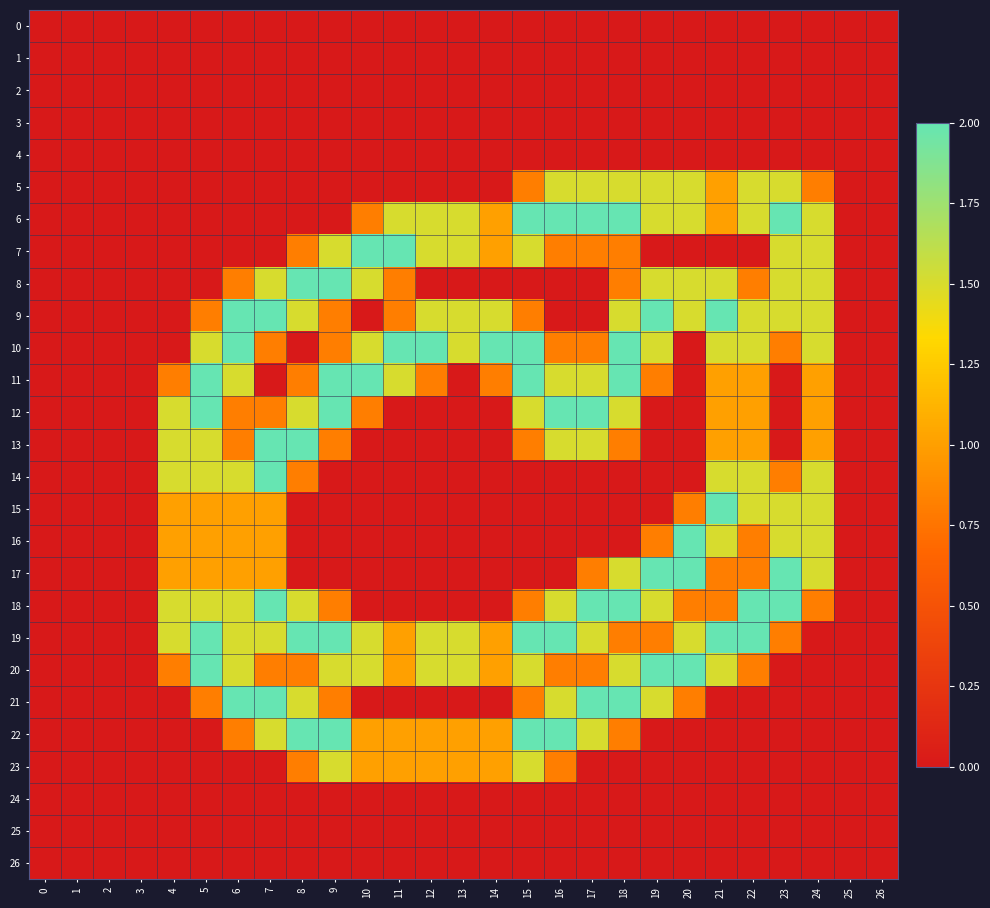

What is the difference between the highest and lowest values at 14?

2.0